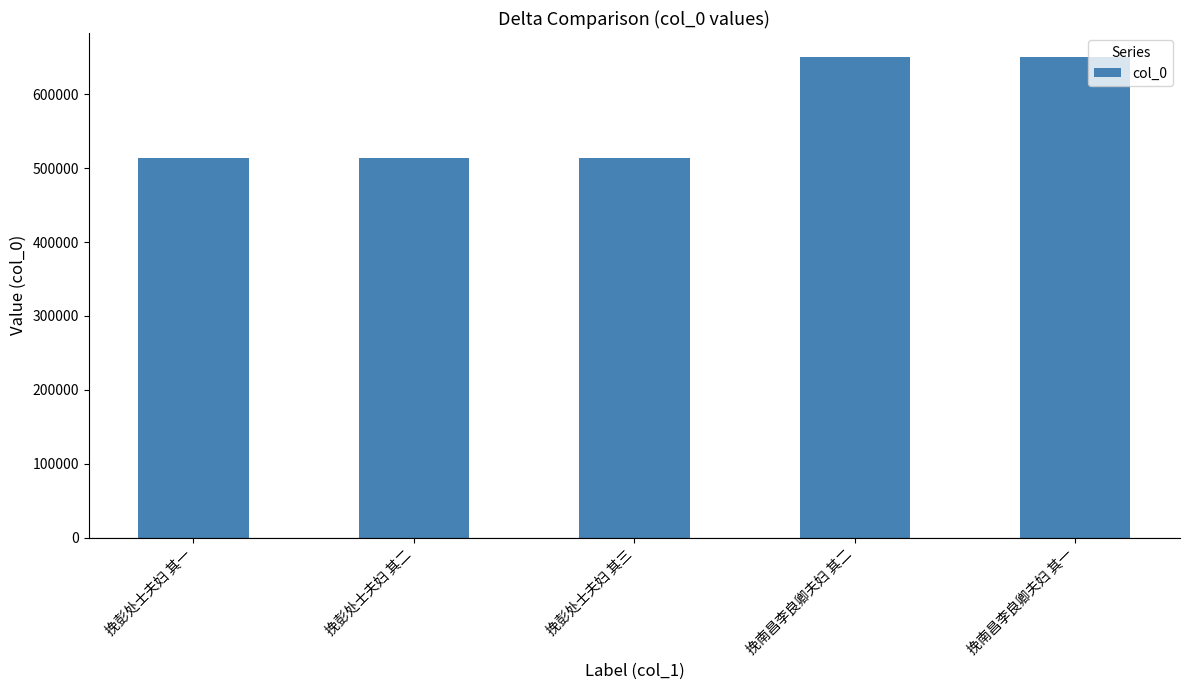

The value at 挽彭处士夫妇 其一 is 513678. True or false?

True